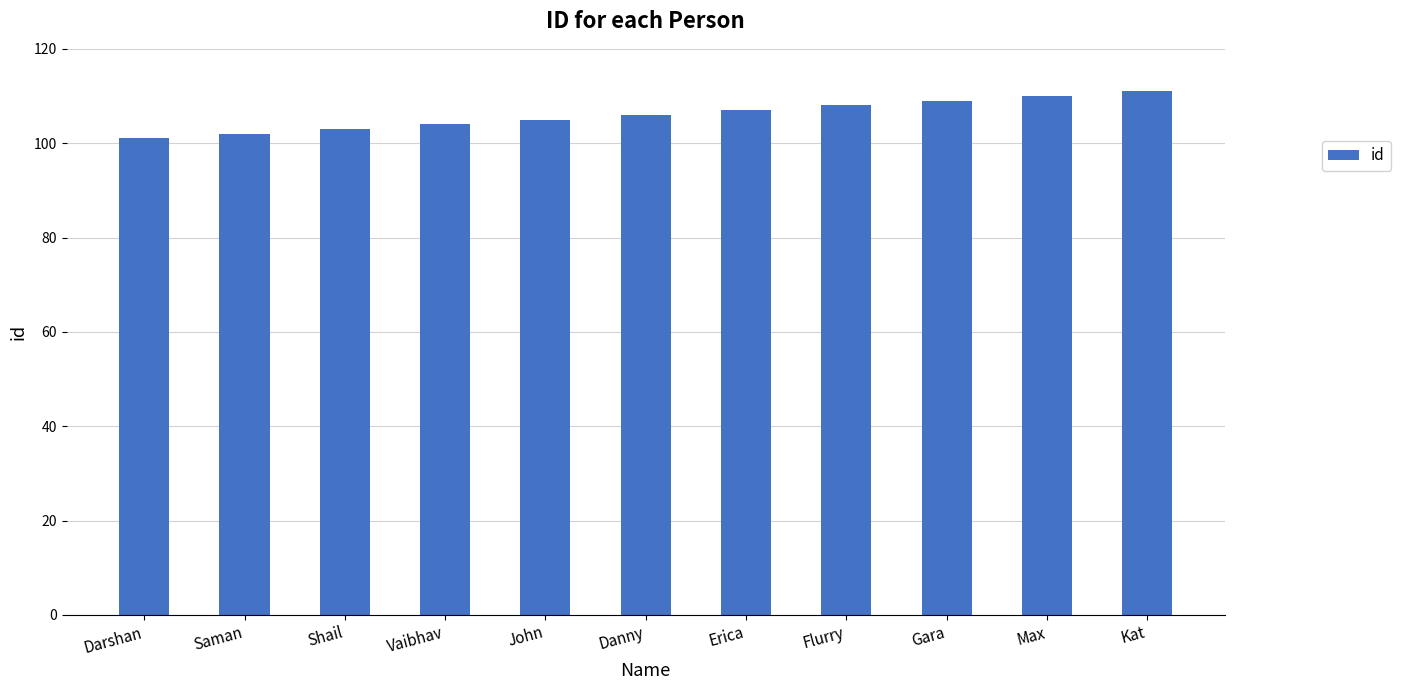

What is the difference between the values at Vaibhav and Erica?

3